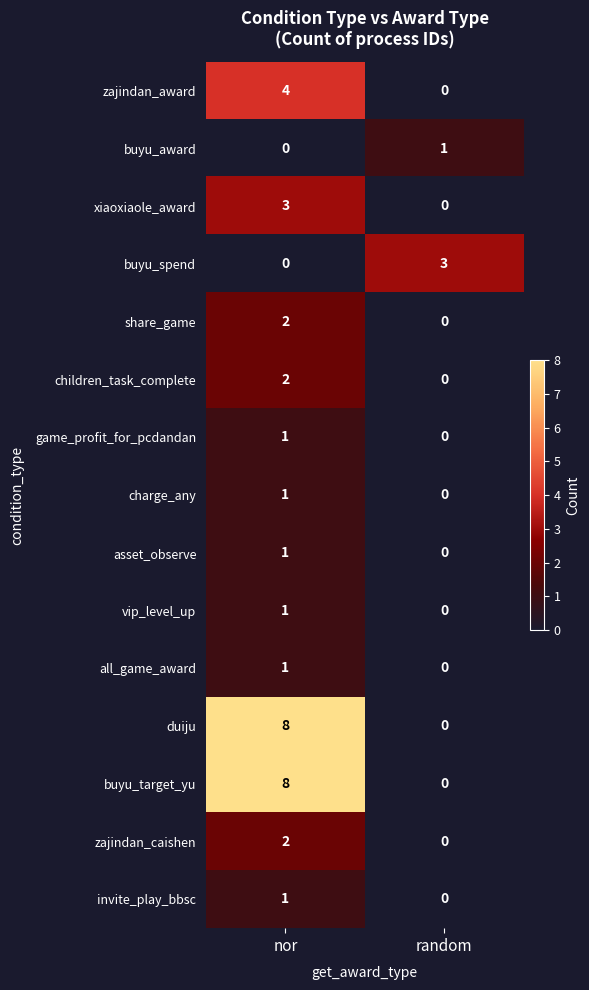

Reading right to left, extract all data points from this chart.

zajindan_award: 0	4
buyu_award: 1	0
xiaoxiaole_award: 0	3
buyu_spend: 3	0
share_game: 0	2
children_task_complete: 0	2
game_profit_for_pcdandan: 0	1
charge_any: 0	1
asset_observe: 0	1
vip_level_up: 0	1
all_game_award: 0	1
duiju: 0	8
buyu_target_yu: 0	8
zajindan_caishen: 0	2
invite_play_bbsc: 0	1